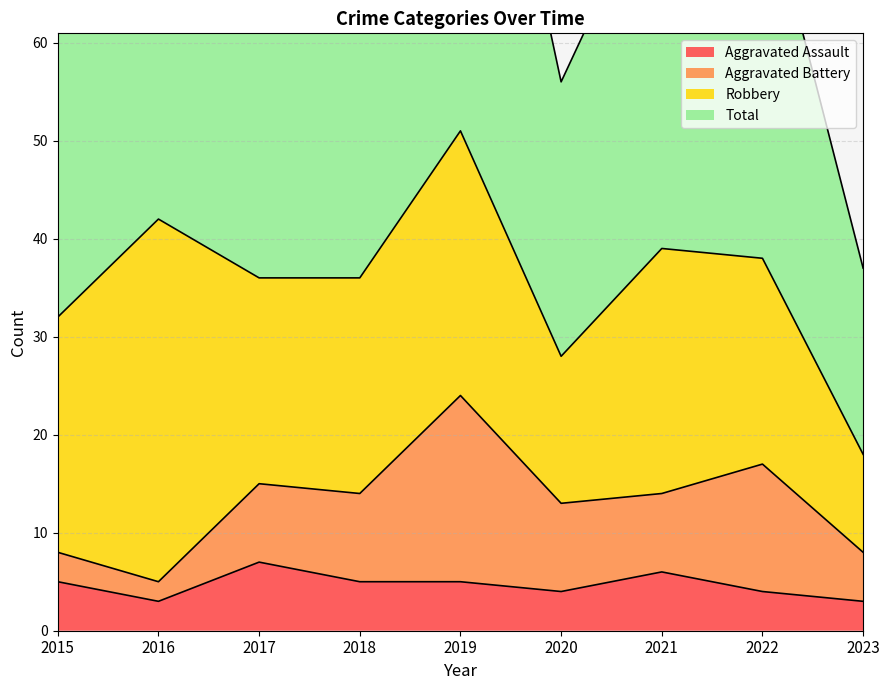

Rank the categories by Aggravated Assault value from highest to lowest.

2017, 2021, 2015, 2018, 2019, 2020, 2022, 2016, 2023